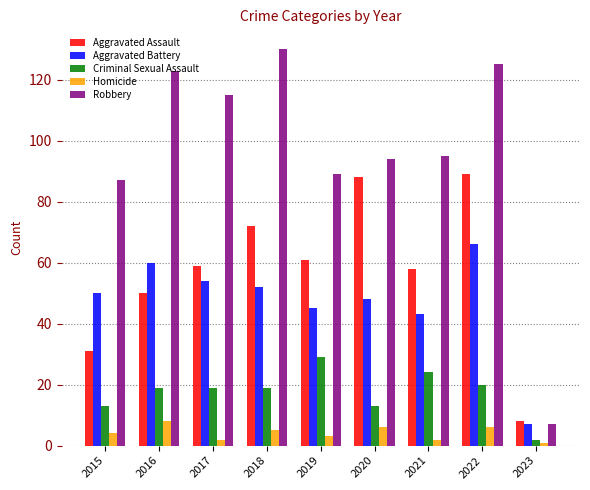

What is the value of the Aggravated Battery bar at the 5th from the left?

45